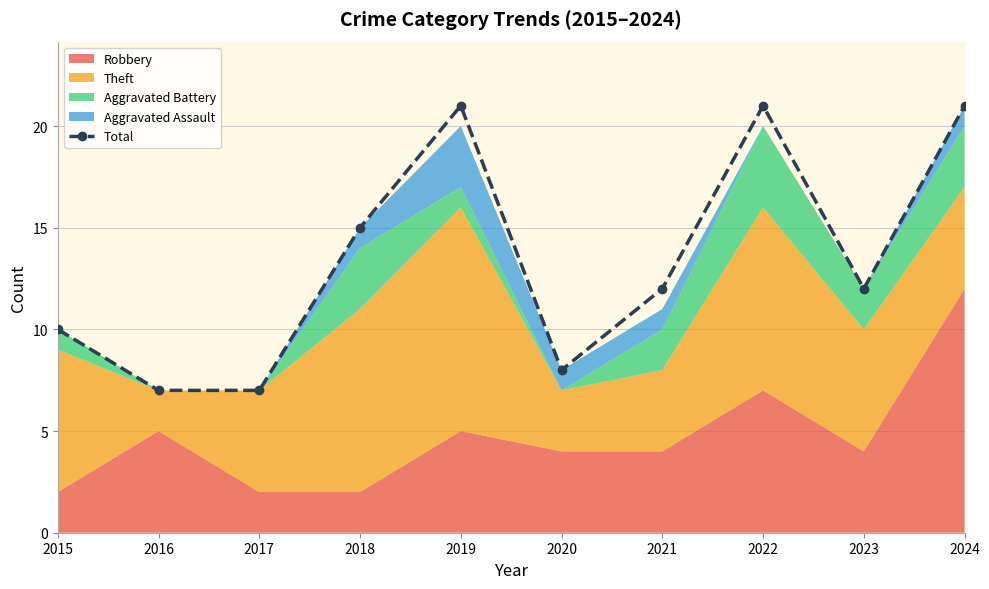

At which category does the data reach its first local peak?

2019